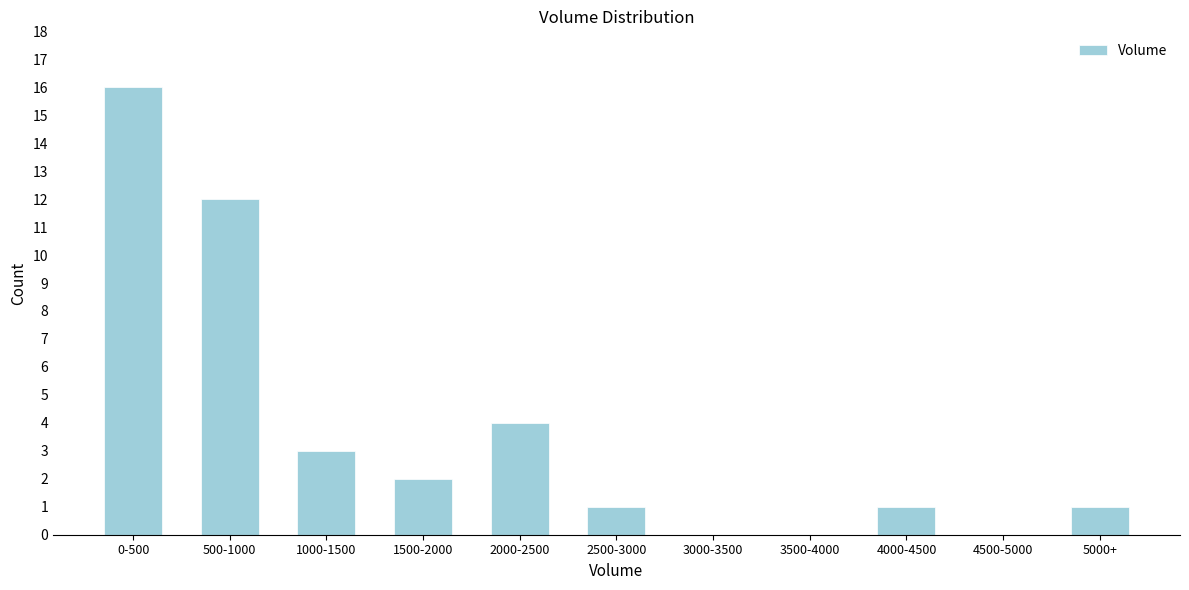

Reading right to left, list all the values displayed in this chart.

5000+=1	4500-5000=0	4000-4500=1	3500-4000=0	3000-3500=0	2500-3000=1	2000-2500=4	1500-2000=2	1000-1500=3	500-1000=12	0-500=16